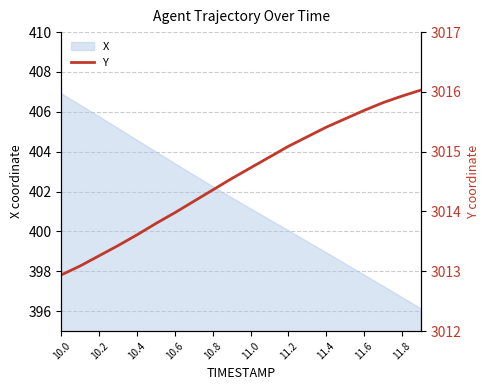

What is the highest value of the X series?

406.9